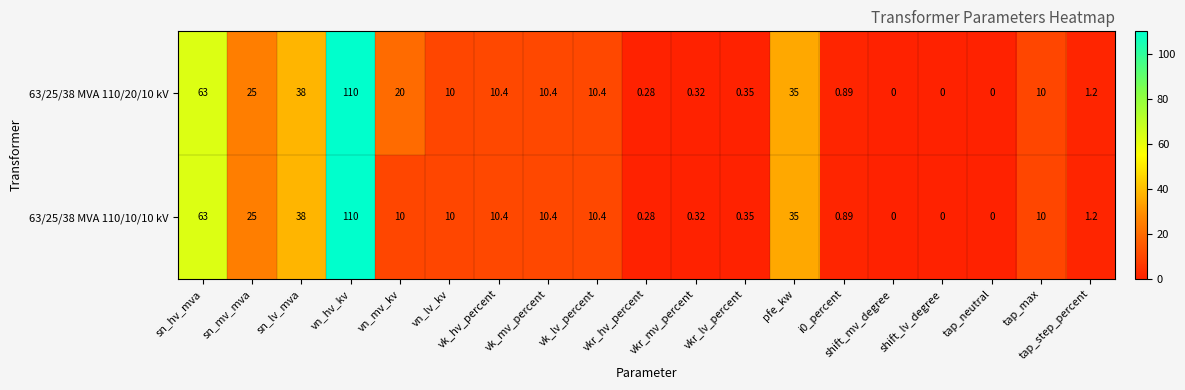

Which category has the highest value in the 63/25/38 MVA 110/20/10 kV series?

vn_hv_kv